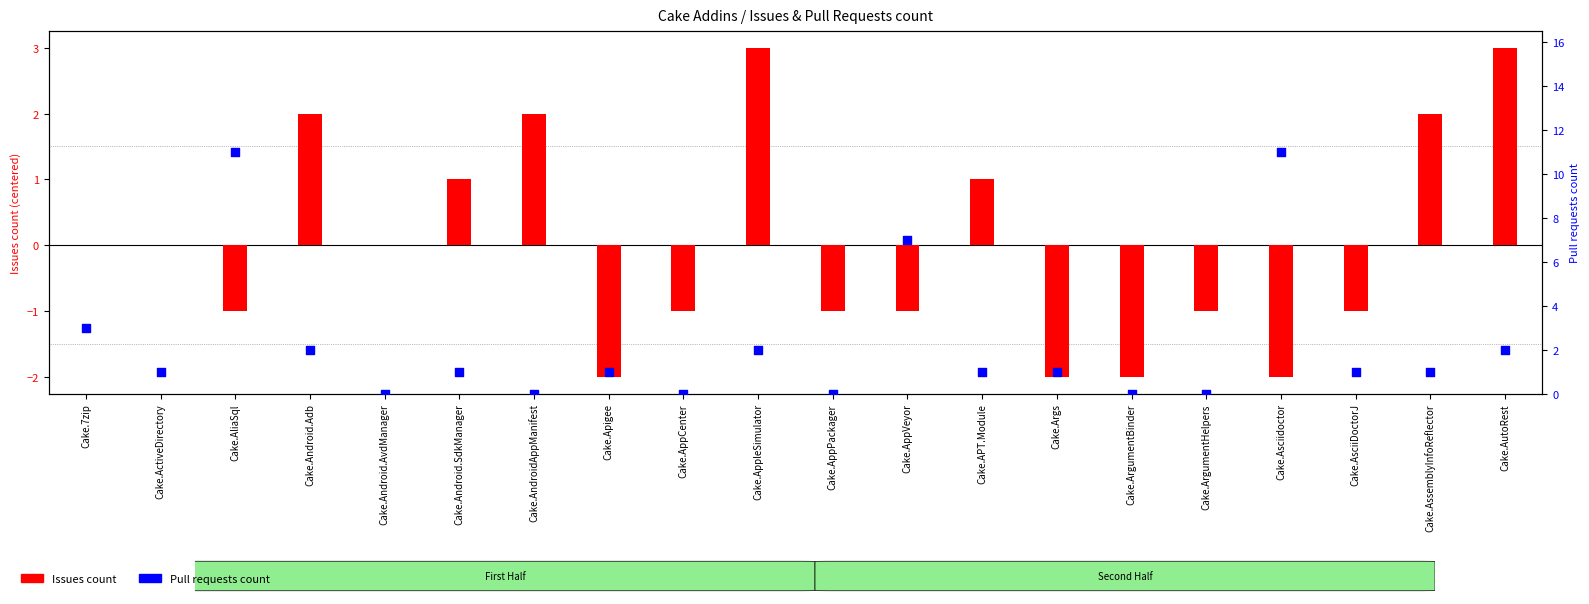

Which series has the largest total across all categories?

Pull requests count